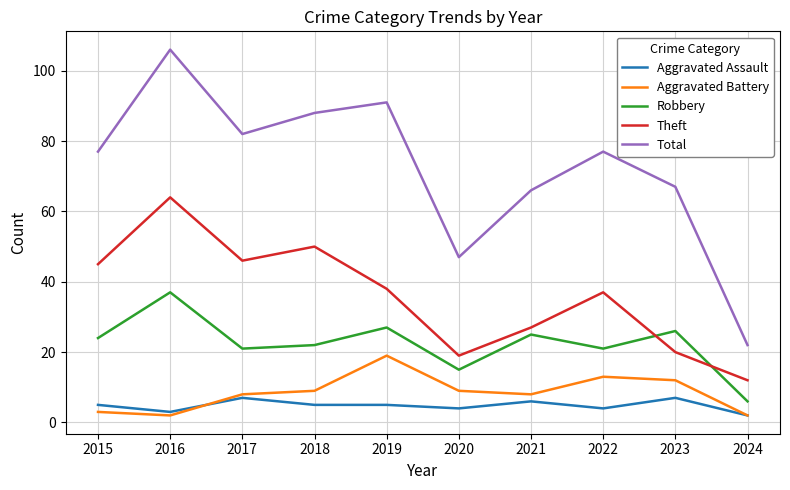

True or false: Robbery and Total cross at least once.

False